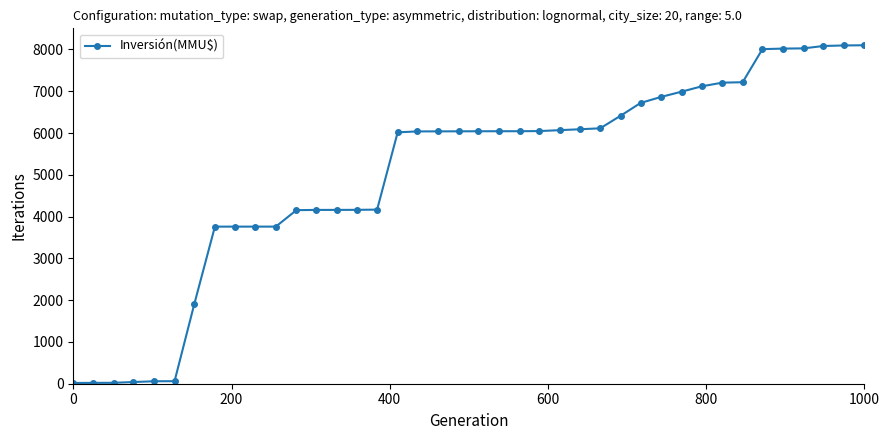

What is the value of the 23rd point from the left?

6043.0